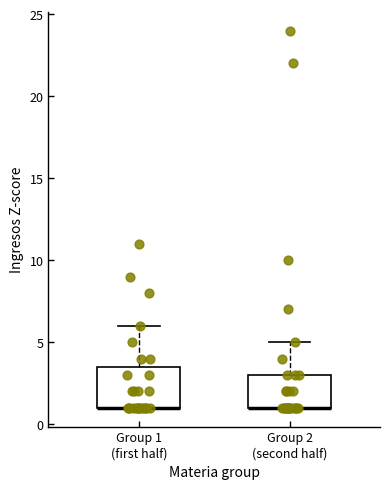

Which box is the tallest, from its lower edge to its upper edge?

Group 1 (first half)